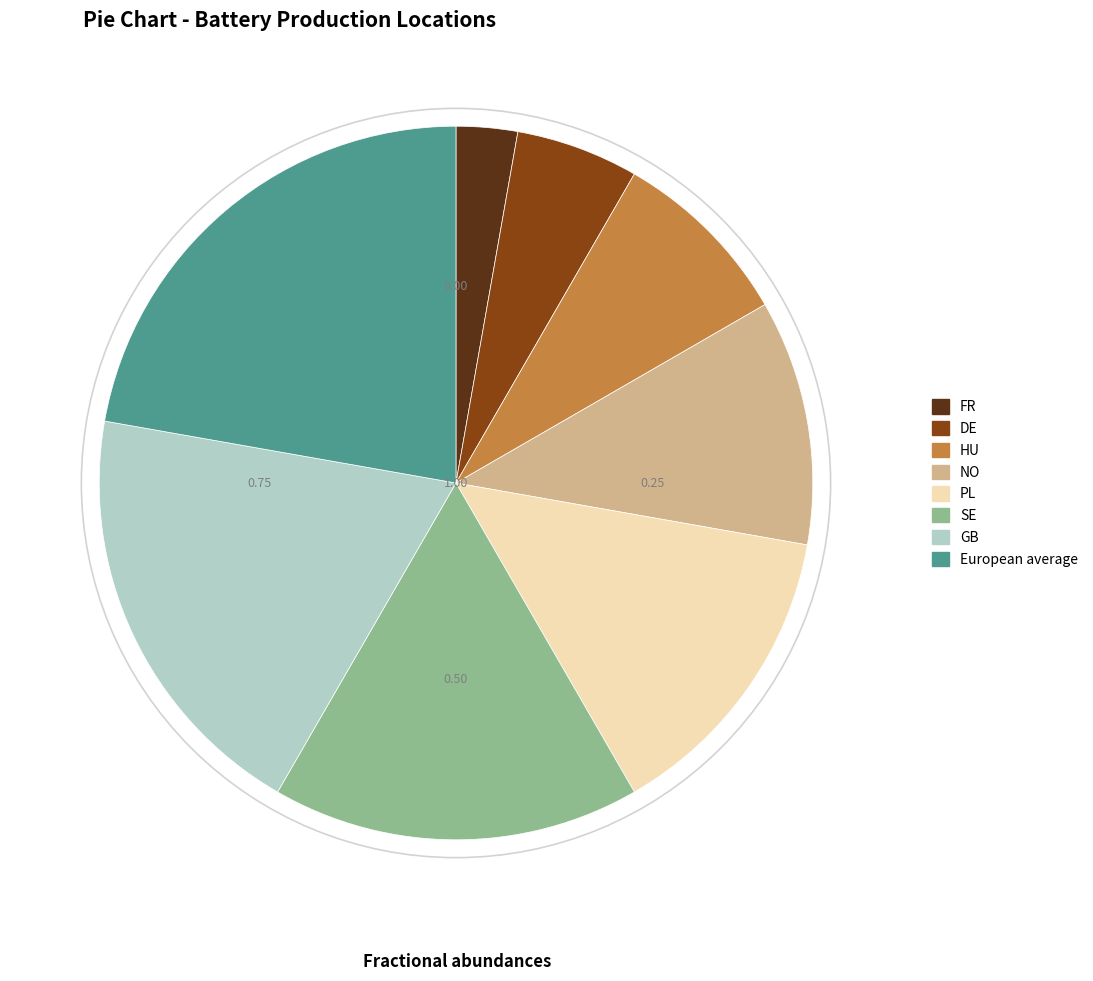

True or false: HU accounts for 15% of the total.

False